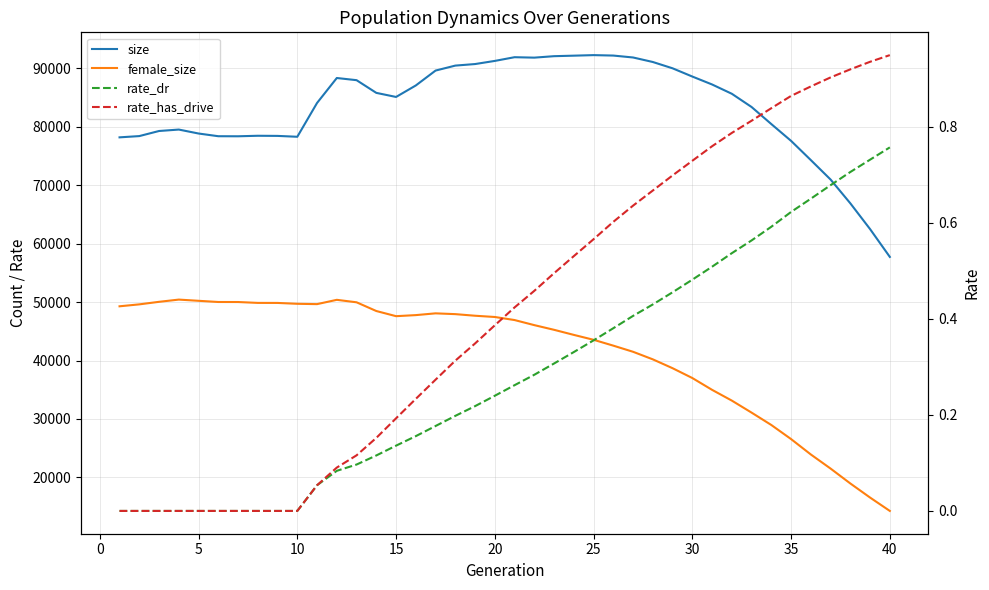

What is the spread (max minus min) of values at 38?

62464.3